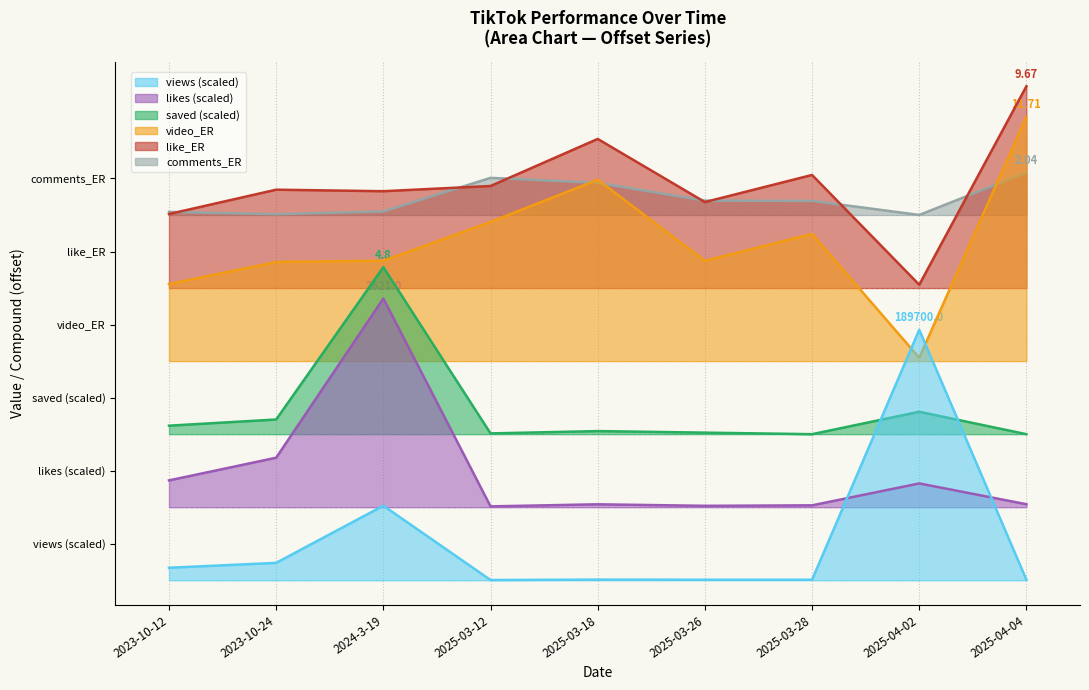

What value does the views series have at 2023-10-24?

0.8